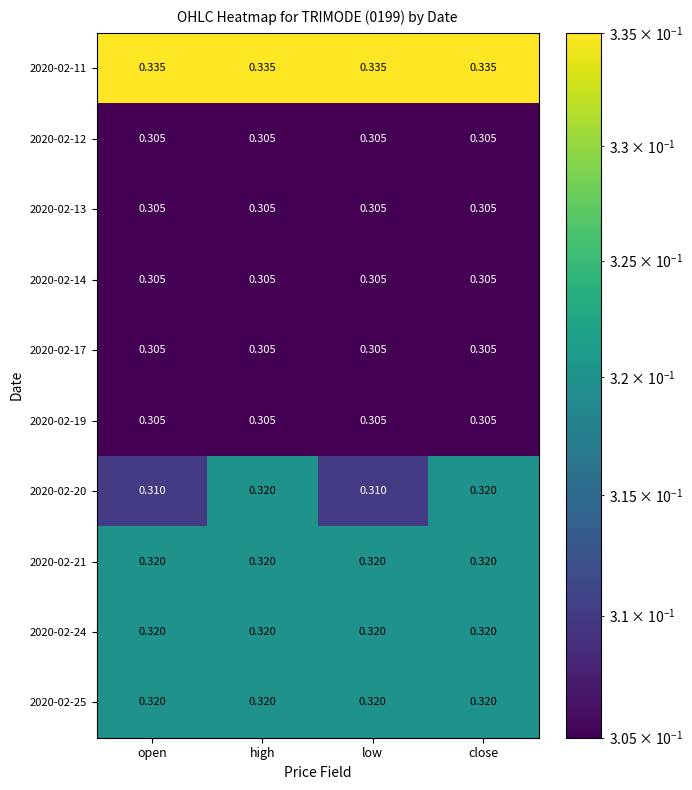

Is the value of 2020-02-24 at open greater than the value of 2020-02-11 at close?

No